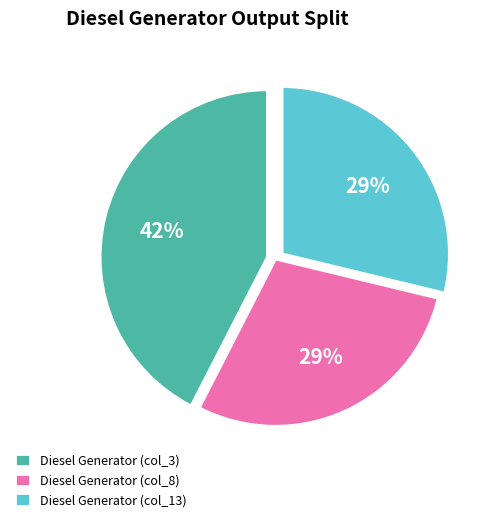

Count the number of slices in the pie.

3